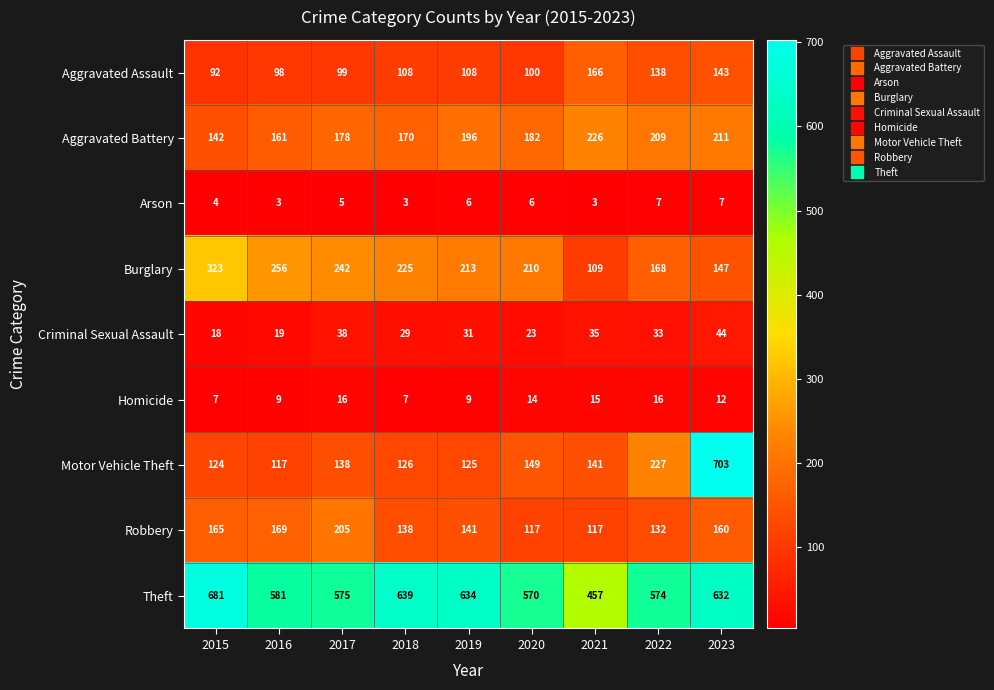

Which series has the largest range (max minus min)?

Motor Vehicle Theft